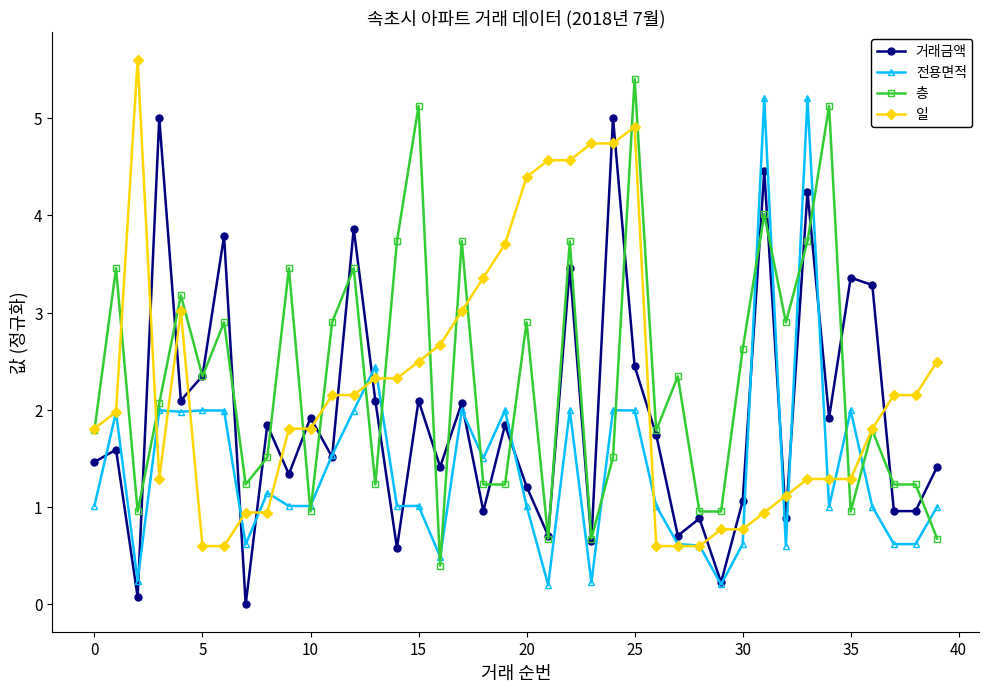

True or false: 일 and 거래금액 cross at least once.

True